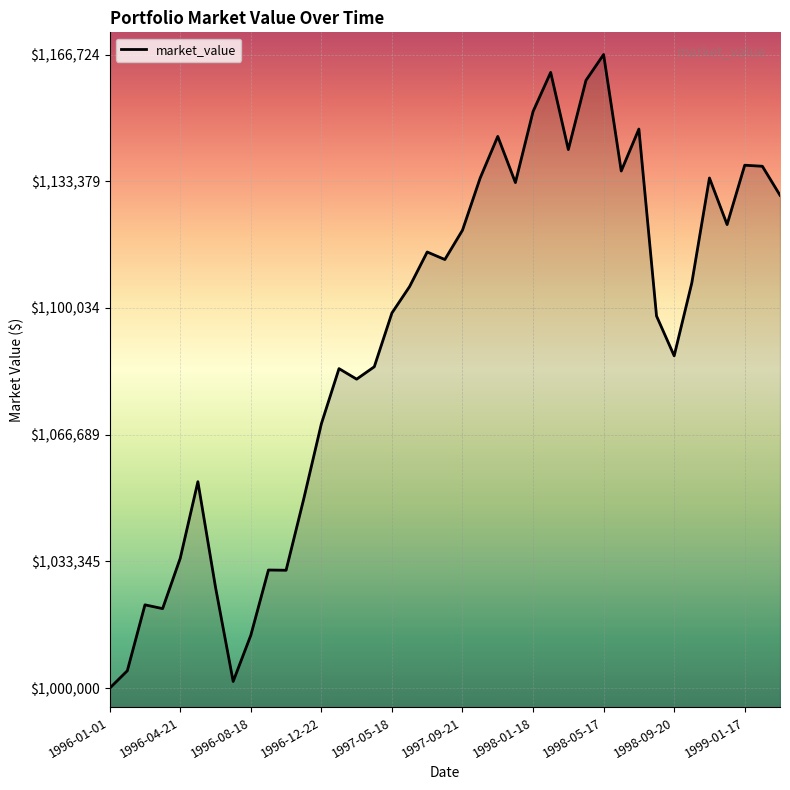

What is the difference between the maximum and minimum values?

166723.6